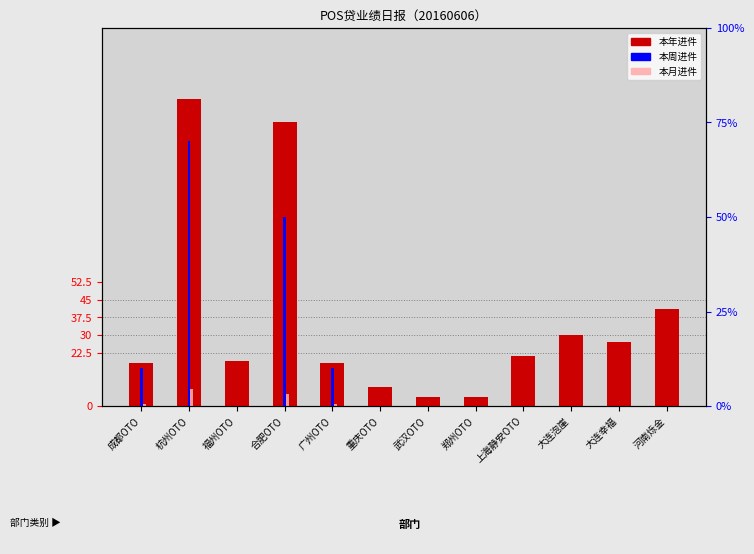

How many groups of bars are there?

12